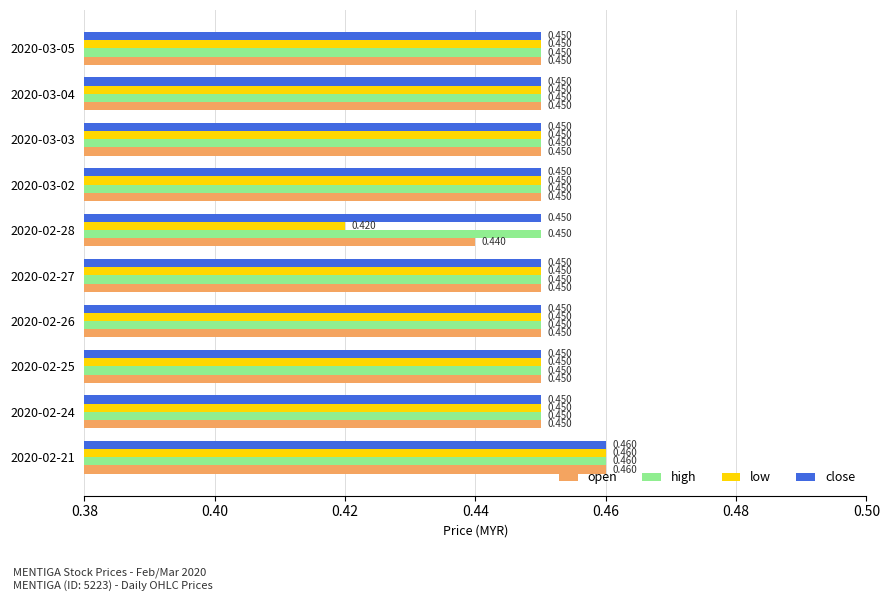

Which series has the widest spread of values?

low